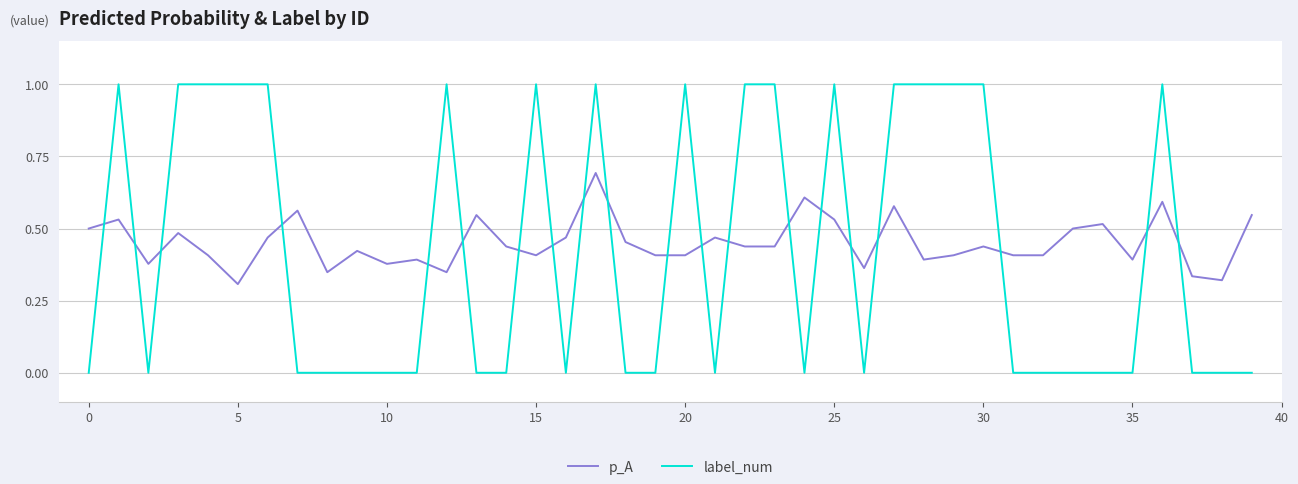

What is the maximum value for label_num?

1.0